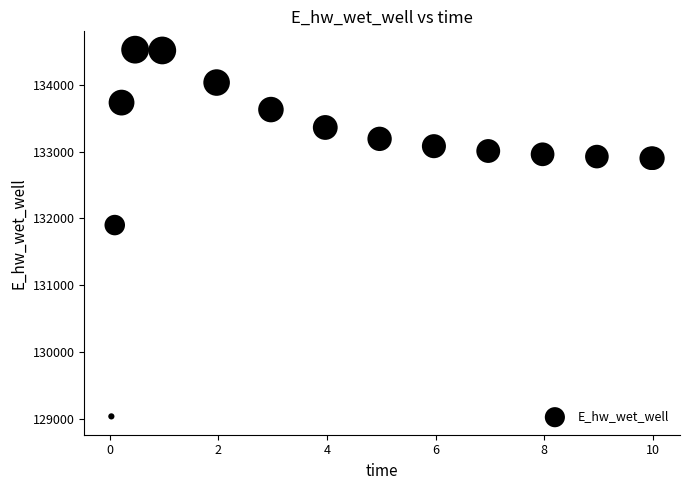

What Y value in the scatter plot is closest to 131779?

131898.4